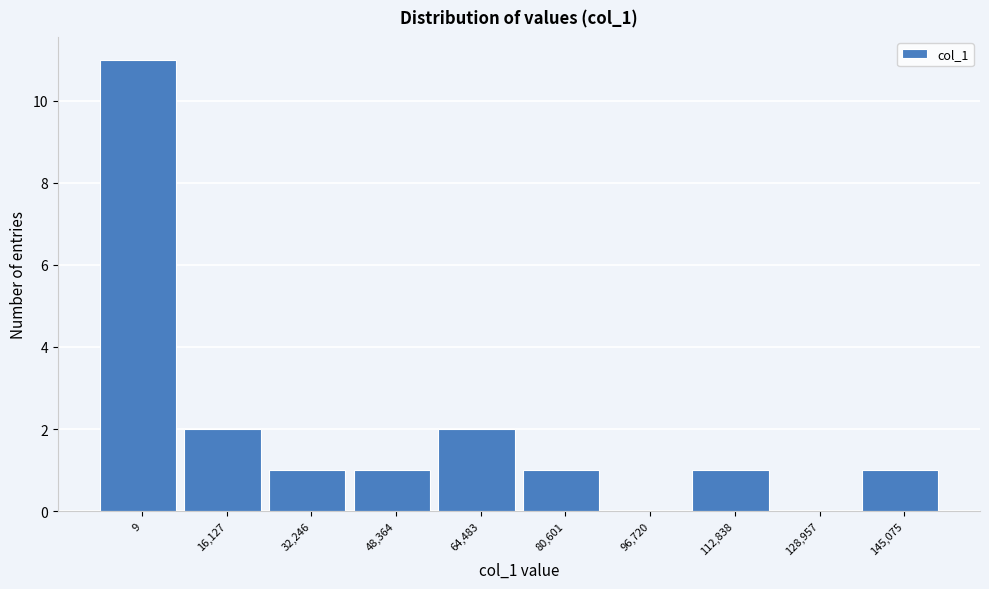

Reading right to left, list all the values displayed in this chart.

145,075=1	128,957=0	112,838=1	96,720=0	80,601=1	64,483=2	48,364=1	32,246=1	16,127=2	9=11